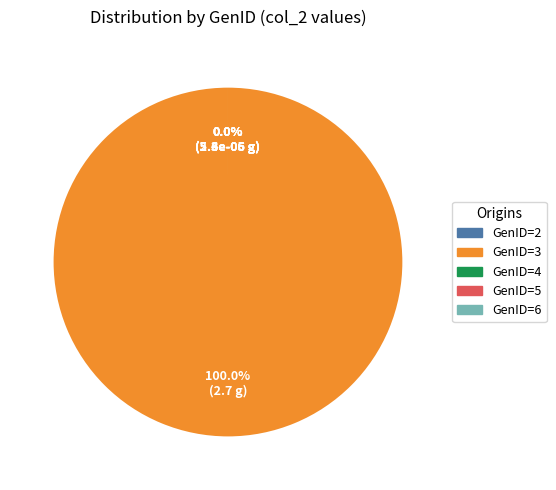

Is it true that GenID=3 is 88% of the pie?

False